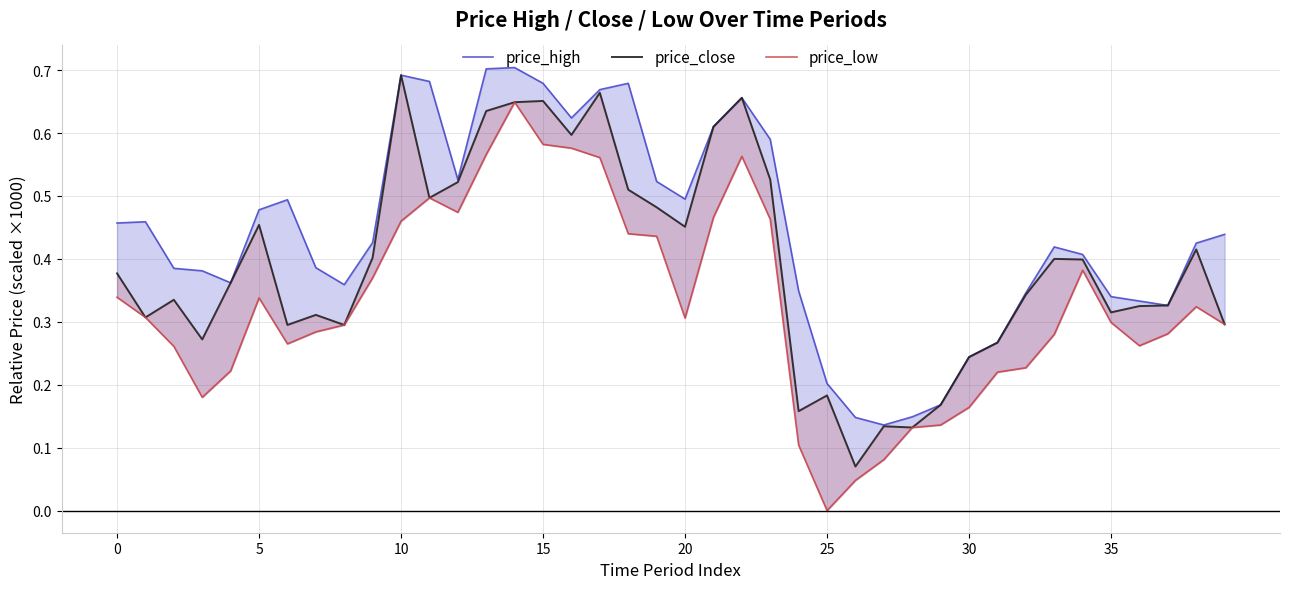

List the series in order of their overall mean, lowest first.

price_low, price_close, price_high